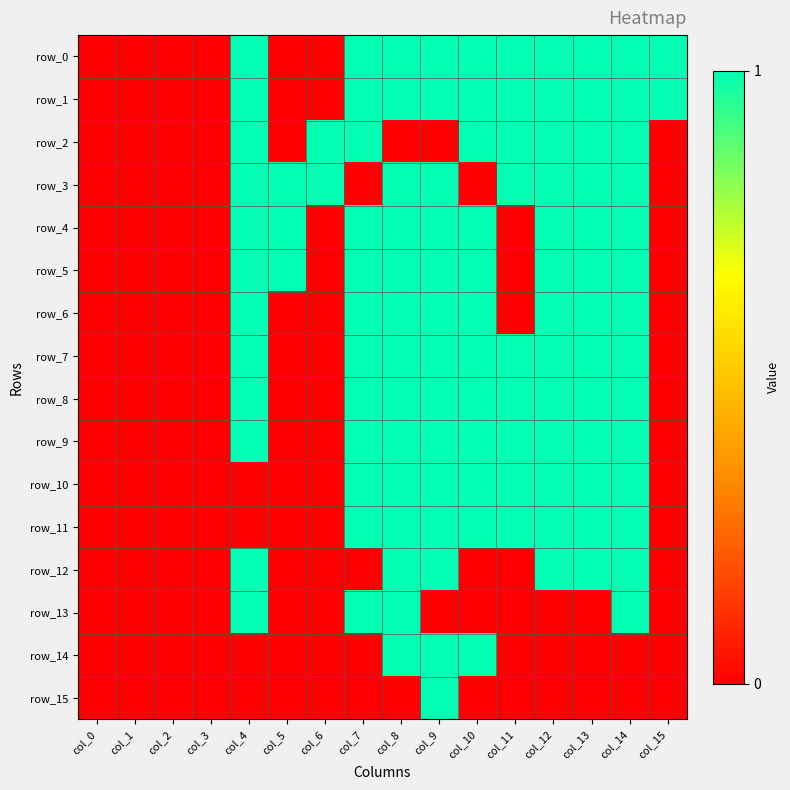

Reading left to right, extract all data points from this chart.

row_0: col_0=0	col_1=0	col_2=0	col_3=0	col_4=1	col_5=0	col_6=0	col_7=1	col_8=1	col_9=1	col_10=1	col_11=1	col_12=1	col_13=1	col_14=1	col_15=1
row_1: col_0=0	col_1=0	col_2=0	col_3=0	col_4=1	col_5=0	col_6=0	col_7=1	col_8=1	col_9=1	col_10=1	col_11=1	col_12=1	col_13=1	col_14=1	col_15=1
row_2: col_0=0	col_1=0	col_2=0	col_3=0	col_4=1	col_5=0	col_6=1	col_7=1	col_8=0	col_9=0	col_10=1	col_11=1	col_12=1	col_13=1	col_14=1	col_15=0
row_3: col_0=0	col_1=0	col_2=0	col_3=0	col_4=1	col_5=1	col_6=1	col_7=0	col_8=1	col_9=1	col_10=0	col_11=1	col_12=1	col_13=1	col_14=1	col_15=0
row_4: col_0=0	col_1=0	col_2=0	col_3=0	col_4=1	col_5=1	col_6=0	col_7=1	col_8=1	col_9=1	col_10=1	col_11=0	col_12=1	col_13=1	col_14=1	col_15=0
row_5: col_0=0	col_1=0	col_2=0	col_3=0	col_4=1	col_5=1	col_6=0	col_7=1	col_8=1	col_9=1	col_10=1	col_11=0	col_12=1	col_13=1	col_14=1	col_15=0
row_6: col_0=0	col_1=0	col_2=0	col_3=0	col_4=1	col_5=0	col_6=0	col_7=1	col_8=1	col_9=1	col_10=1	col_11=0	col_12=1	col_13=1	col_14=1	col_15=0
row_7: col_0=0	col_1=0	col_2=0	col_3=0	col_4=1	col_5=0	col_6=0	col_7=1	col_8=1	col_9=1	col_10=1	col_11=1	col_12=1	col_13=1	col_14=1	col_15=0
row_8: col_0=0	col_1=0	col_2=0	col_3=0	col_4=1	col_5=0	col_6=0	col_7=1	col_8=1	col_9=1	col_10=1	col_11=1	col_12=1	col_13=1	col_14=1	col_15=0
row_9: col_0=0	col_1=0	col_2=0	col_3=0	col_4=1	col_5=0	col_6=0	col_7=1	col_8=1	col_9=1	col_10=1	col_11=1	col_12=1	col_13=1	col_14=1	col_15=0
row_10: col_0=0	col_1=0	col_2=0	col_3=0	col_4=0	col_5=0	col_6=0	col_7=1	col_8=1	col_9=1	col_10=1	col_11=1	col_12=1	col_13=1	col_14=1	col_15=0
row_11: col_0=0	col_1=0	col_2=0	col_3=0	col_4=0	col_5=0	col_6=0	col_7=1	col_8=1	col_9=1	col_10=1	col_11=1	col_12=1	col_13=1	col_14=1	col_15=0
row_12: col_0=0	col_1=0	col_2=0	col_3=0	col_4=1	col_5=0	col_6=0	col_7=0	col_8=1	col_9=1	col_10=0	col_11=0	col_12=1	col_13=1	col_14=1	col_15=0
row_13: col_0=0	col_1=0	col_2=0	col_3=0	col_4=1	col_5=0	col_6=0	col_7=1	col_8=1	col_9=0	col_10=0	col_11=0	col_12=0	col_13=0	col_14=1	col_15=0
row_14: col_0=0	col_1=0	col_2=0	col_3=0	col_4=0	col_5=0	col_6=0	col_7=0	col_8=1	col_9=1	col_10=1	col_11=0	col_12=0	col_13=0	col_14=0	col_15=0
row_15: col_0=0	col_1=0	col_2=0	col_3=0	col_4=0	col_5=0	col_6=0	col_7=0	col_8=0	col_9=1	col_10=0	col_11=0	col_12=0	col_13=0	col_14=0	col_15=0